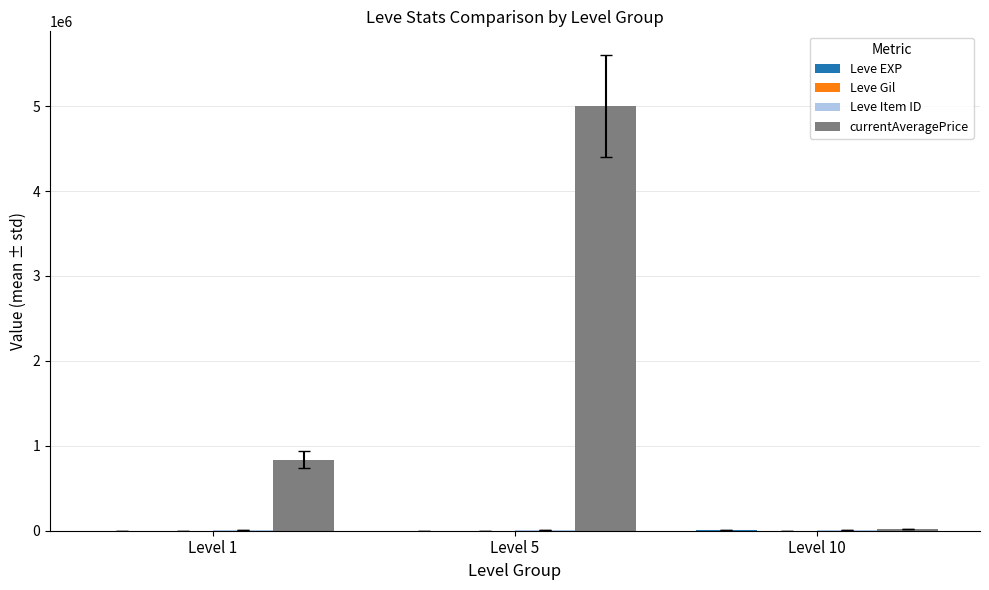

What is the greatest value displayed?

5000166